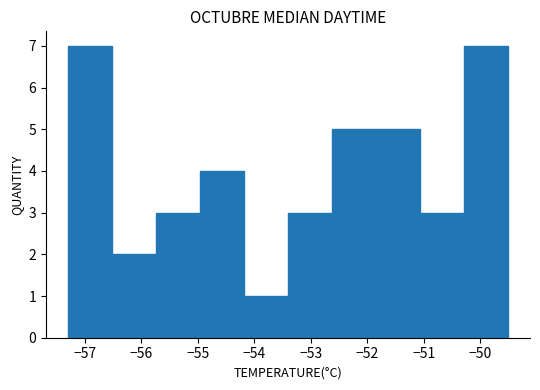

Reading left to right, transcribe this chart: for each bar, give the range it covers on the x-axis and its height. Neither the bar edges nor the heights are printed on the chart, so give them approximately, as read against the axes.

-57.3 to -56.5: 7
-56.5 to -55.7: 2
-55.7 to -55.0: 3
-55.0 to -54.2: 4
-54.2 to -53.4: 1
-53.4 to -52.6: 3
-52.6 to -51.8: 5
-51.8 to -51.1: 5
-51.1 to -50.3: 3
-50.3 to -49.5: 7